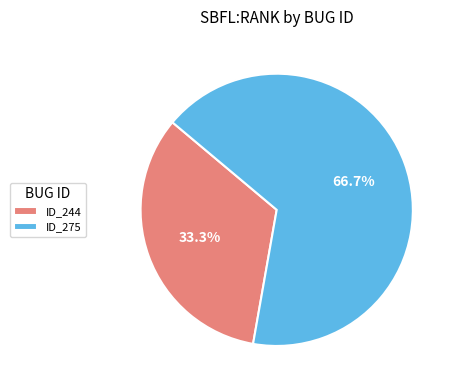

Is there a majority slice in this chart?

Yes